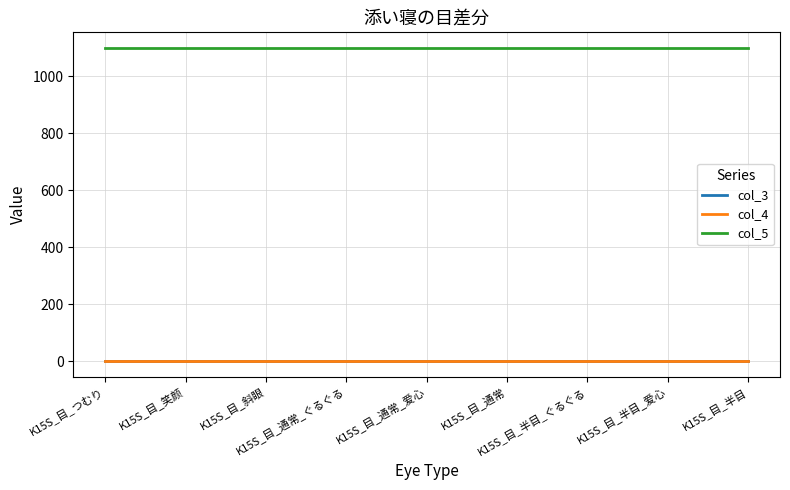

True or false: col_3 and col_5 cross at least once.

False